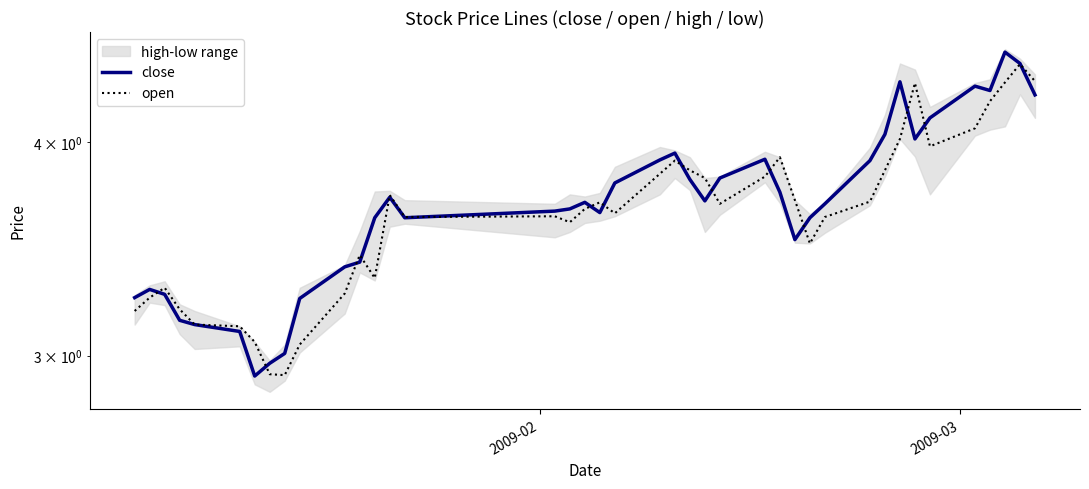

What is the minimum value shown in the chart?

2.9